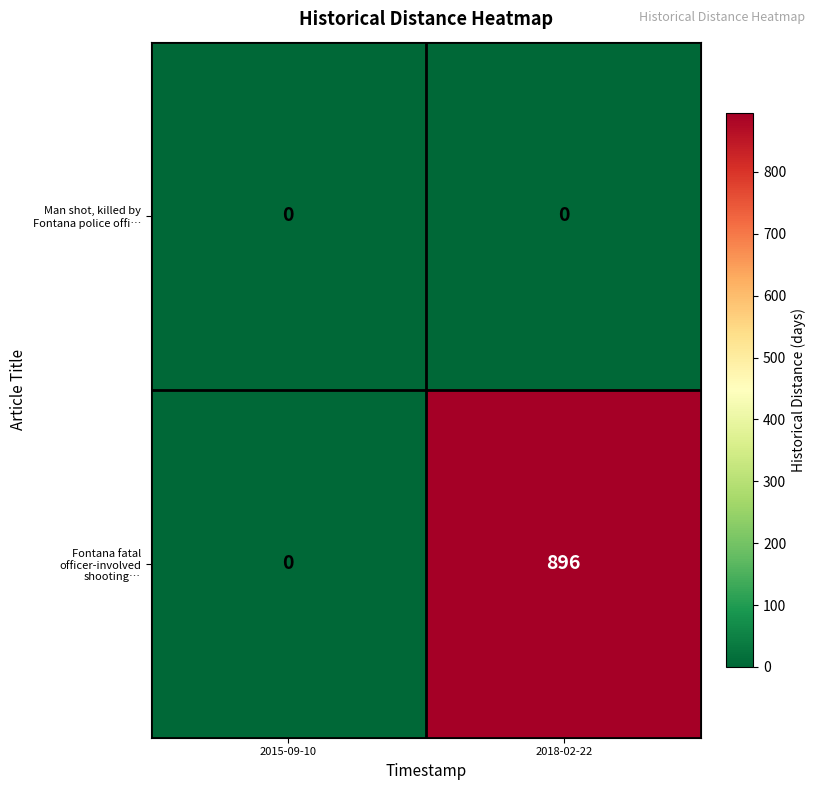

Rank the series by their maximum value, from lowest to highest.

Man shot, killed by Fontana police offi…, Fontana fatal officer-involved shooting…